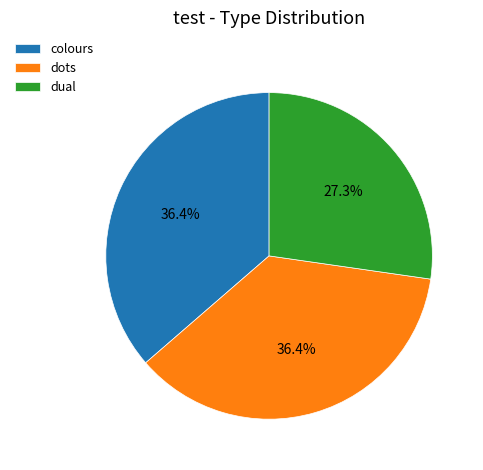

What is the total percentage of colours and dual?

63.6%